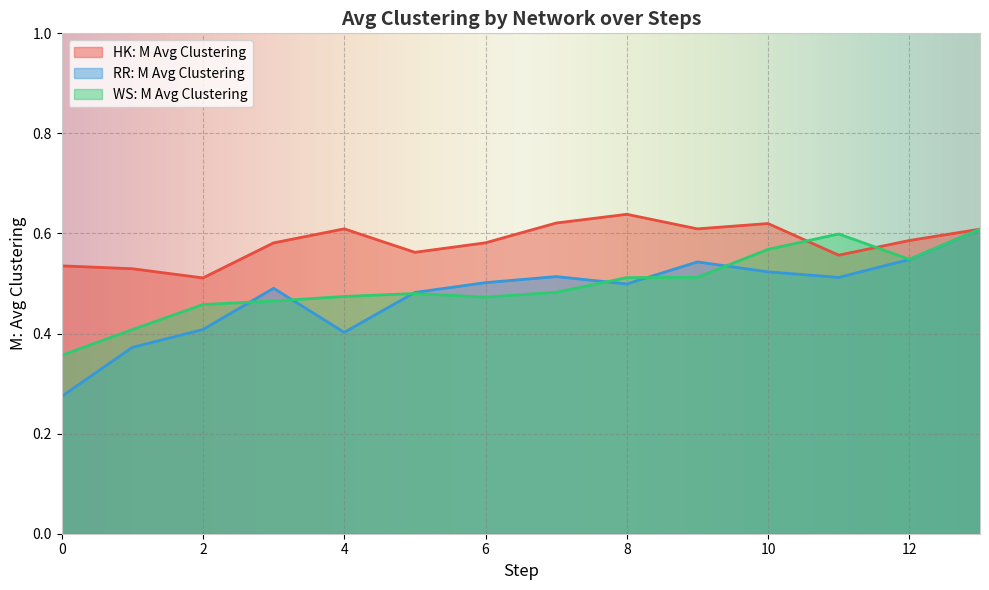

Is it true that HK: M Avg Clustering equals 0.6 at 6?

True